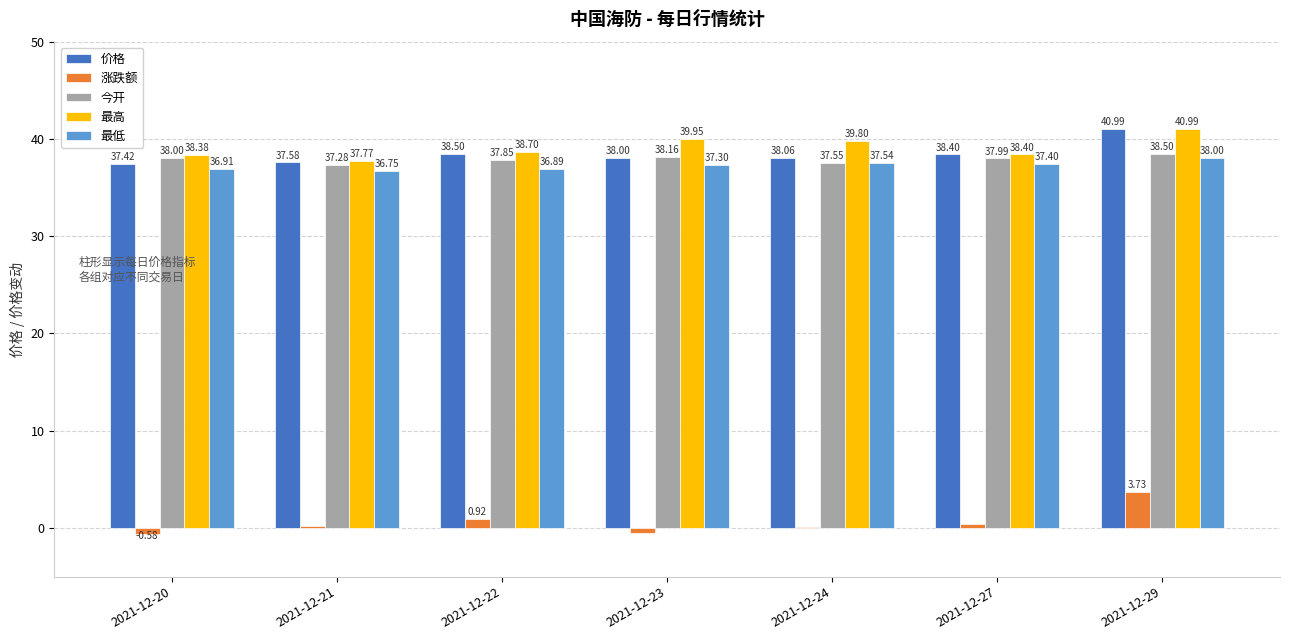

Which series changed the most between 2021-12-21 and 2021-12-27?

价格